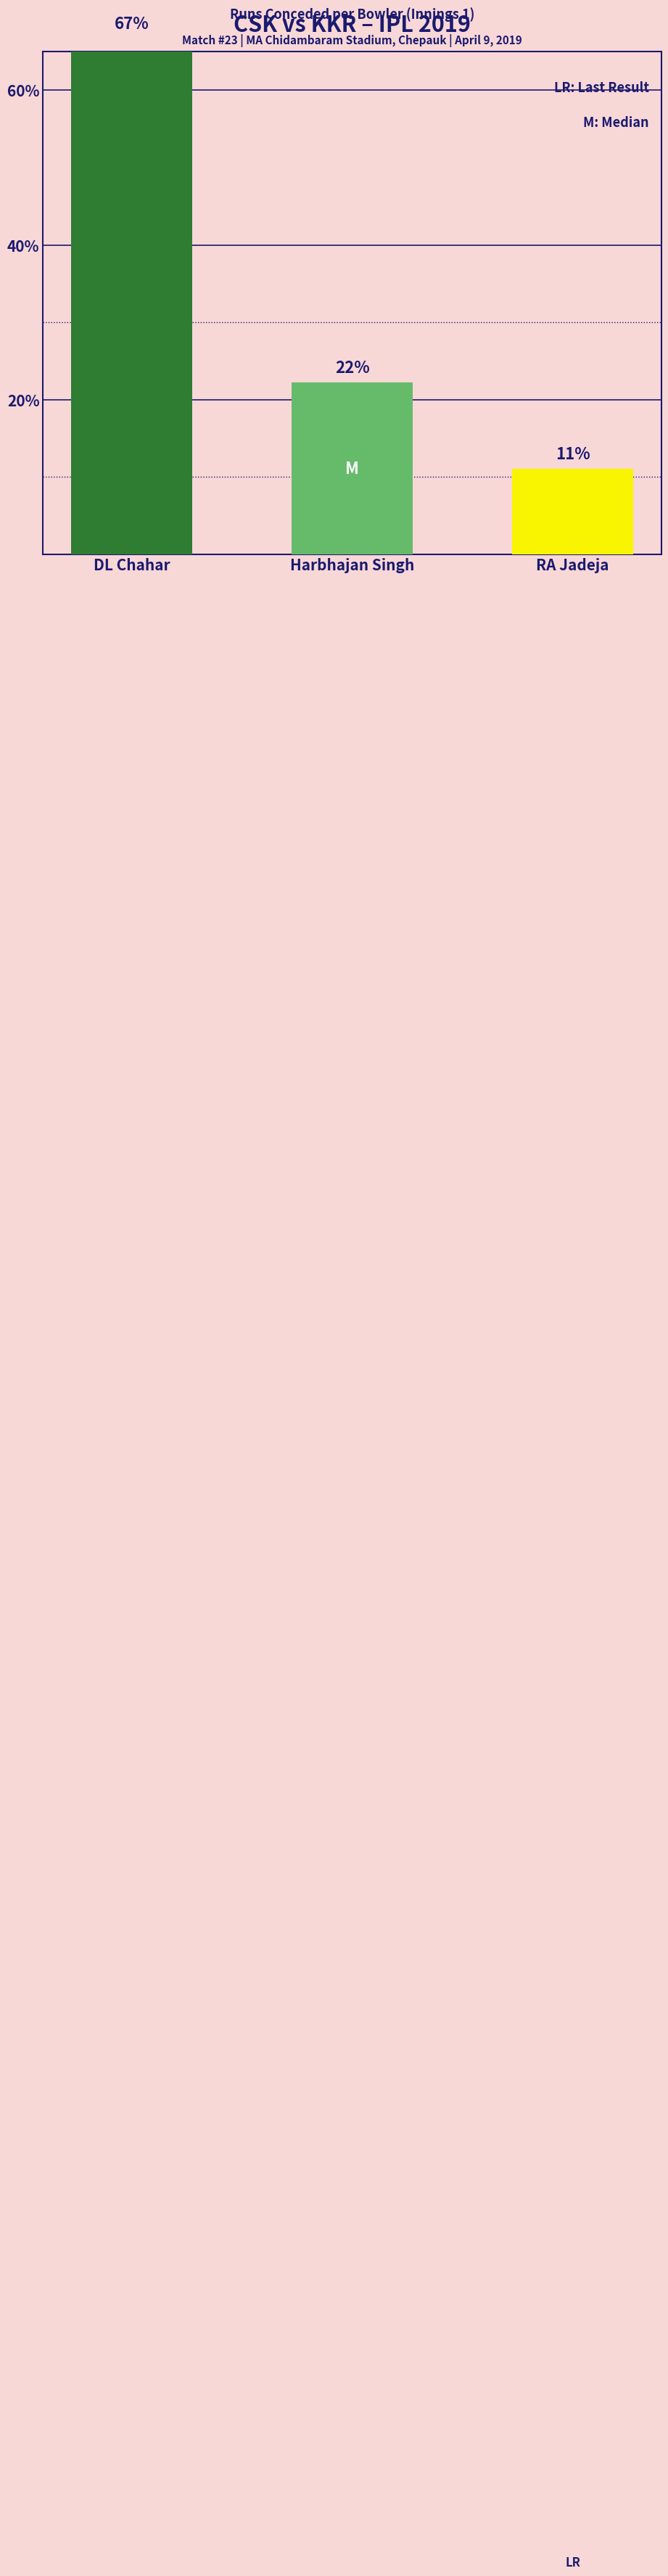

What position from the right is Harbhajan Singh?

2